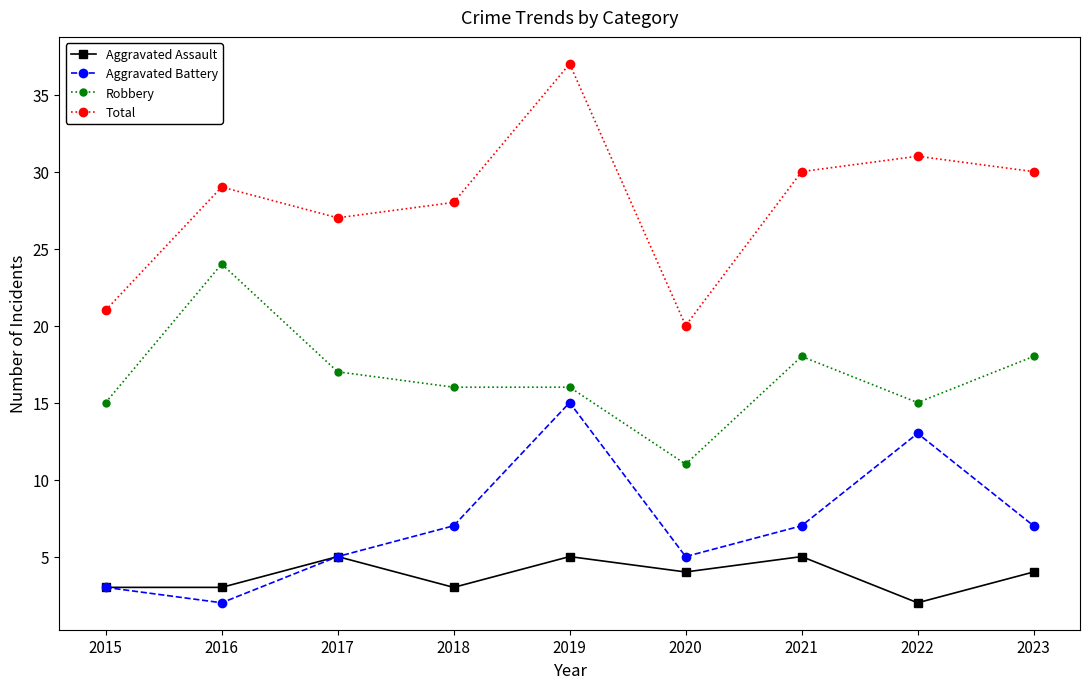

What is the difference between the second highest and minimum values in the Aggravated Assault series?

3